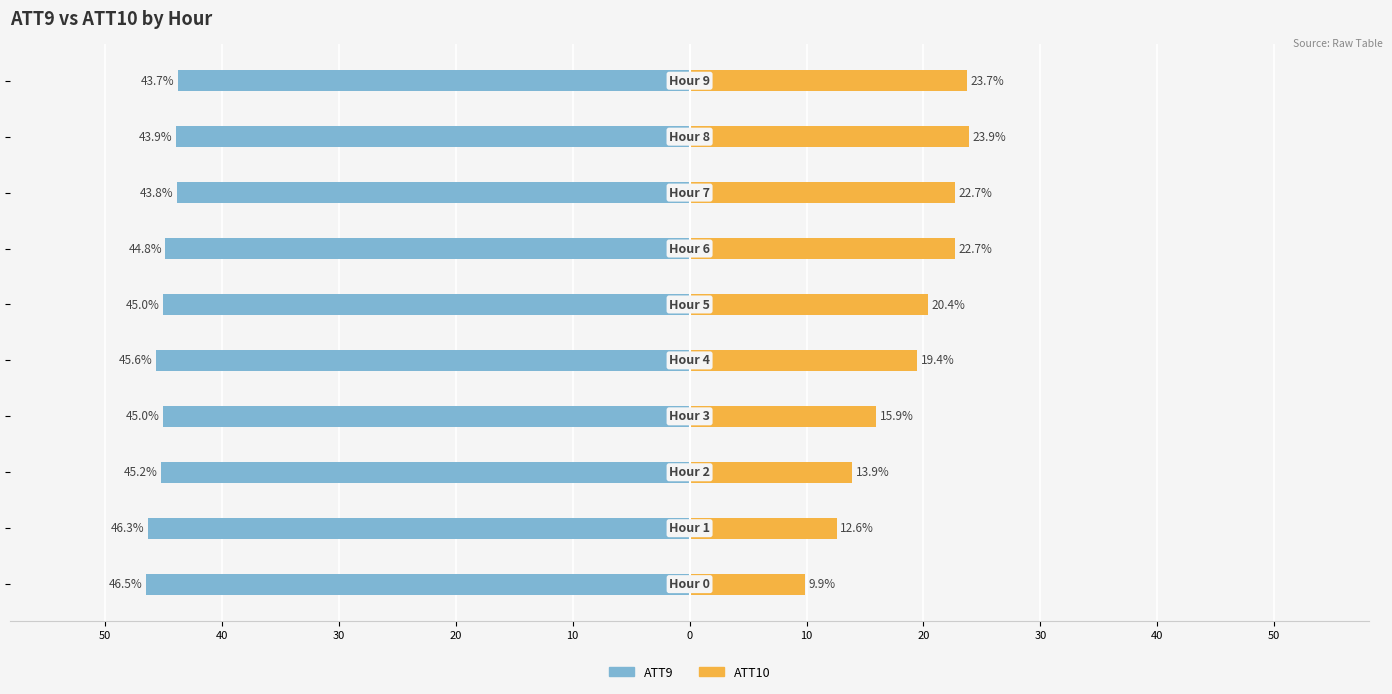

Is it true that ATT9 equals -68.4 at 20?

False